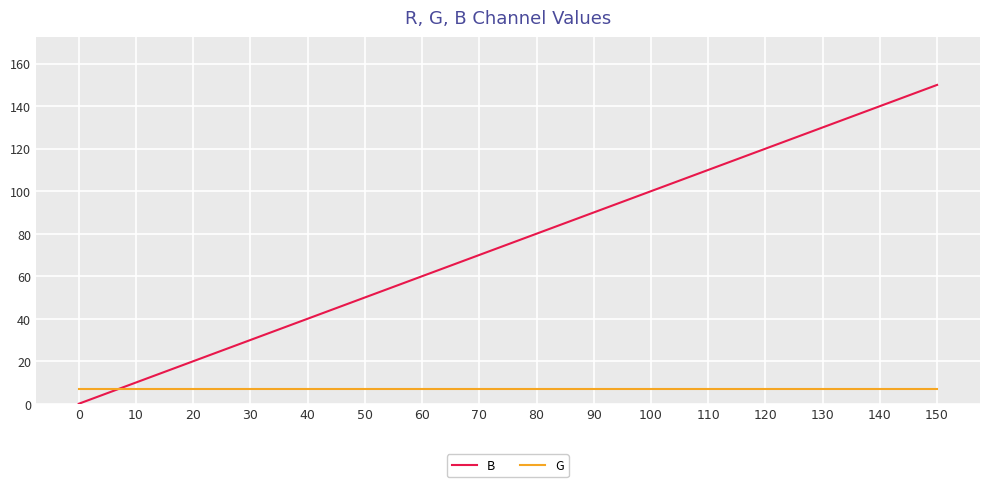

Reading left to right, list all the values displayed in this chart.

B: 0	10	20	30	40	50	60	70	80	90	100	110	120	130	140	150
G: 7	7	7	7	7	7	7	7	7	7	7	7	7	7	7	7